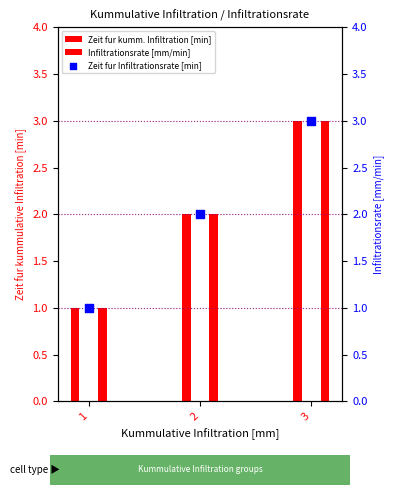

At which category is the sum across all series the highest?

3